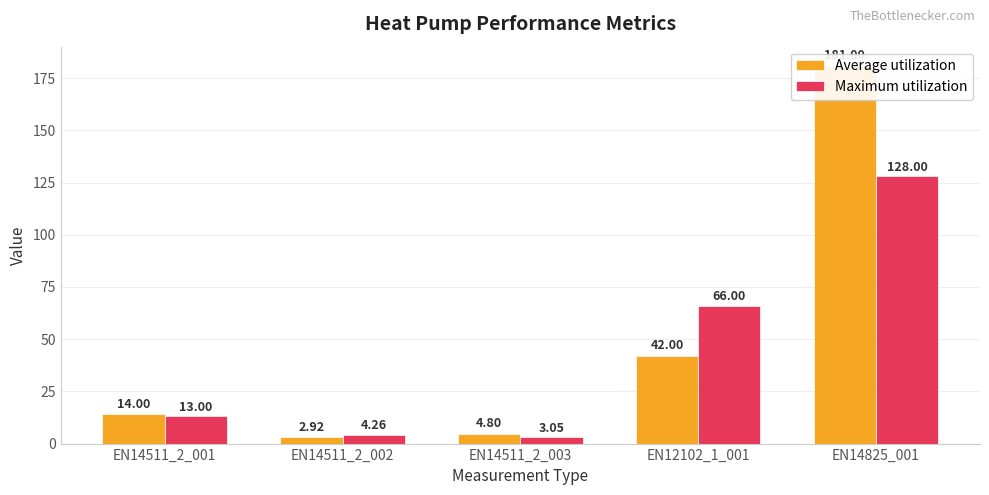

Are the bars grouped side by side (vs. stacked)?

Yes